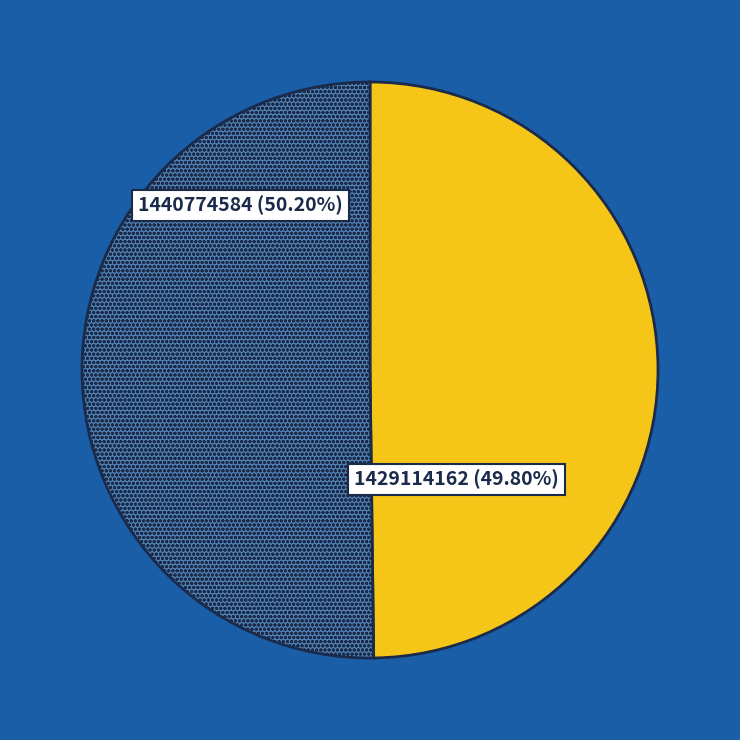

Approximately how many times larger is the value at 1429114162 compared to 1440774584?

1.0